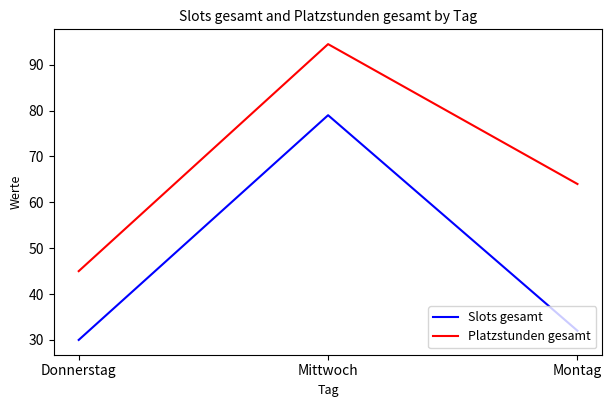

The Platzstunden gesamt series shows 16.7 at Montag. True or false?

False